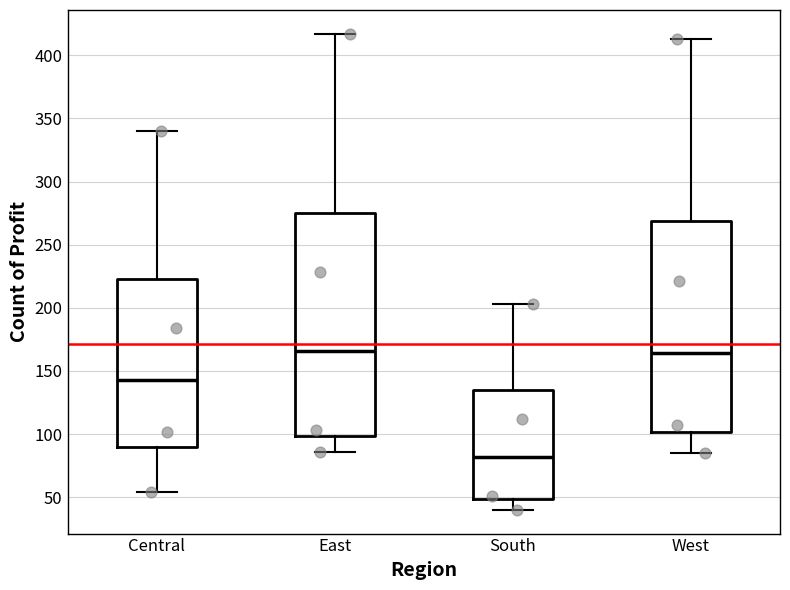

Which box is the tallest, from its lower edge to its upper edge?

East